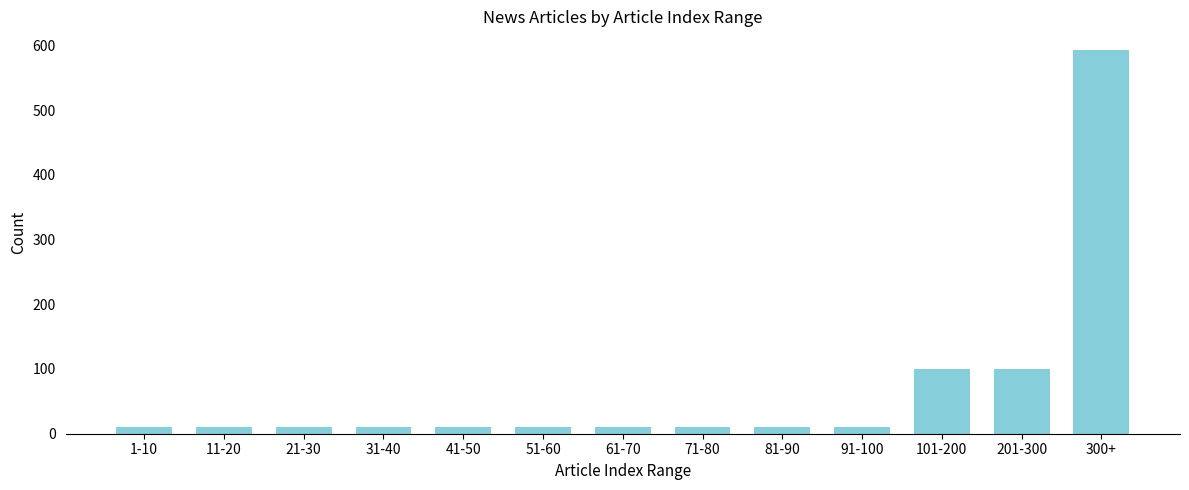

Reading left to right, transcribe all the data shown in this chart.

10	10	10	10	10	10	10	10	10	10	100	100	592